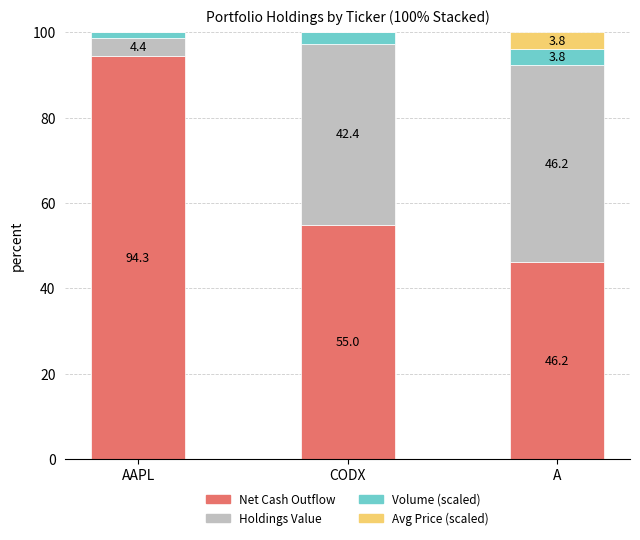

True or false: Net Cash Outflow has a value of 61.1 at AAPL.

False